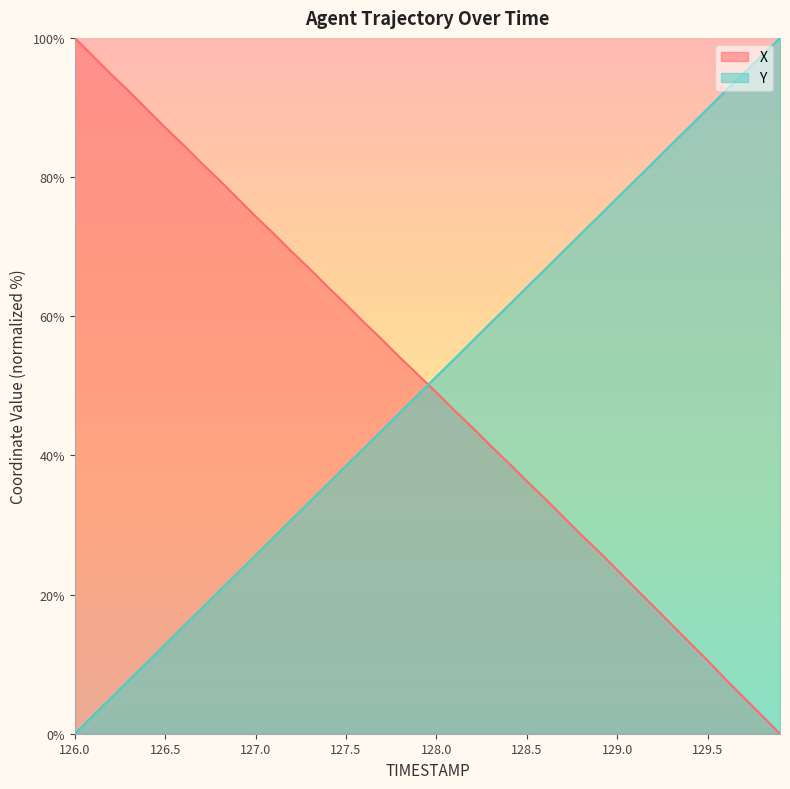

What is the label of the 16th point from the right?

128.4